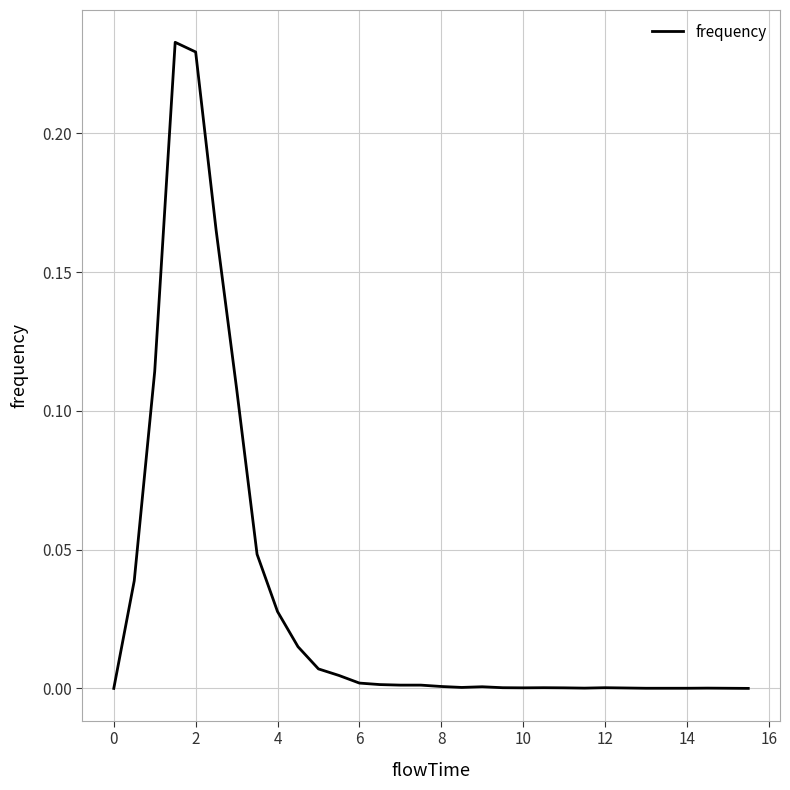

Count the number of data series in this chart.

1